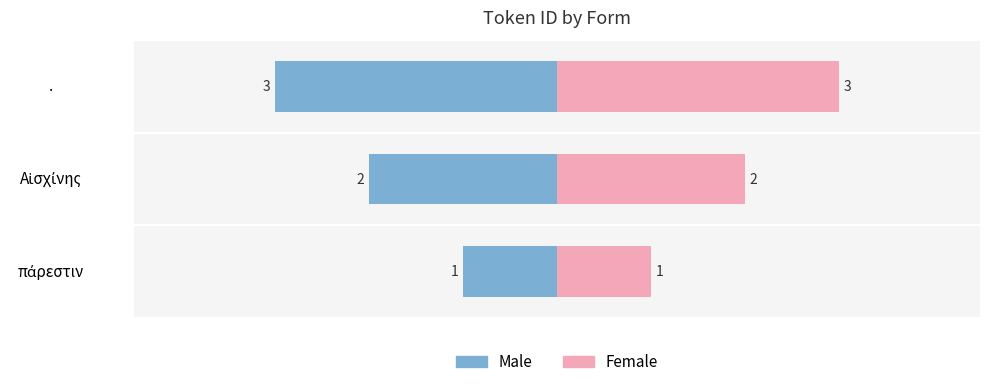

Count the Male values in the range -3 to -1.

3